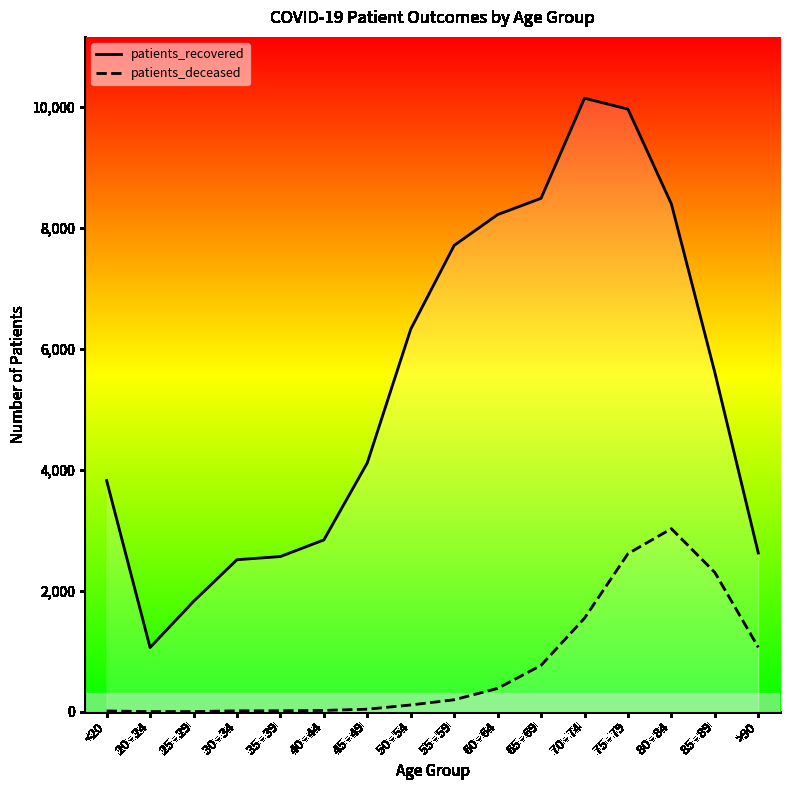

Rank the series by their maximum value, from lowest to highest.

patients_deceased, patients_recovered